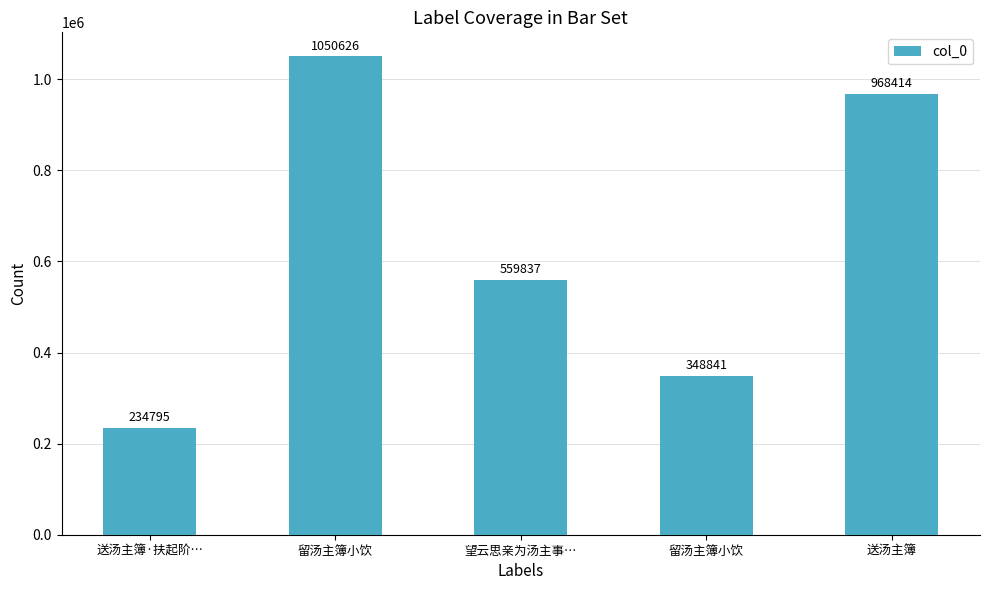

How many bars are there in total?

5